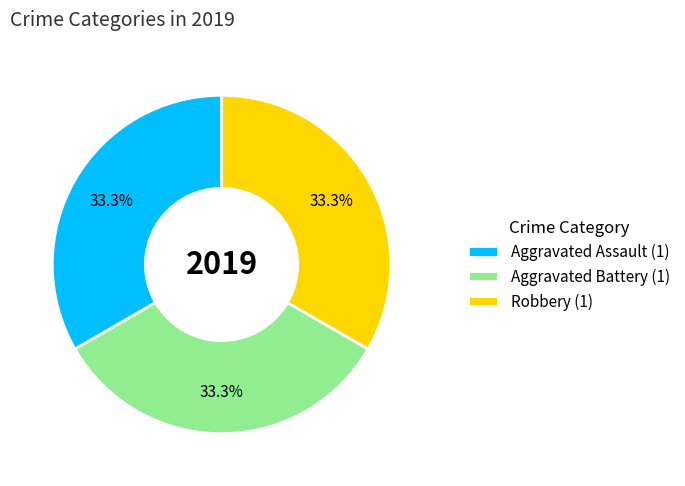

What is the ratio of the value at Aggravated Battery (1) to the value at Aggravated Assault (1)?

1.0